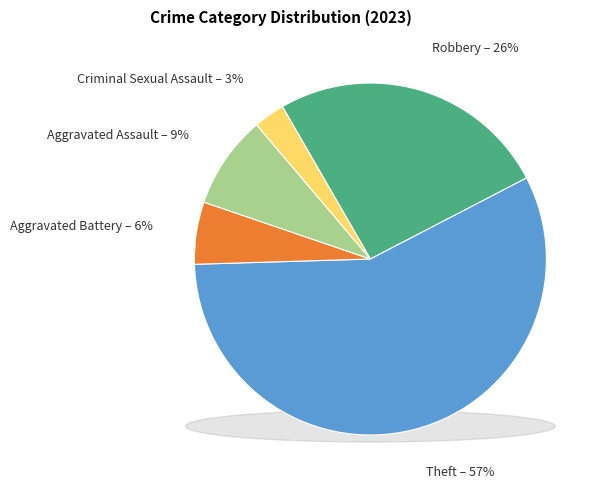

Which has a higher value, Aggravated Assault or Robbery?

Robbery